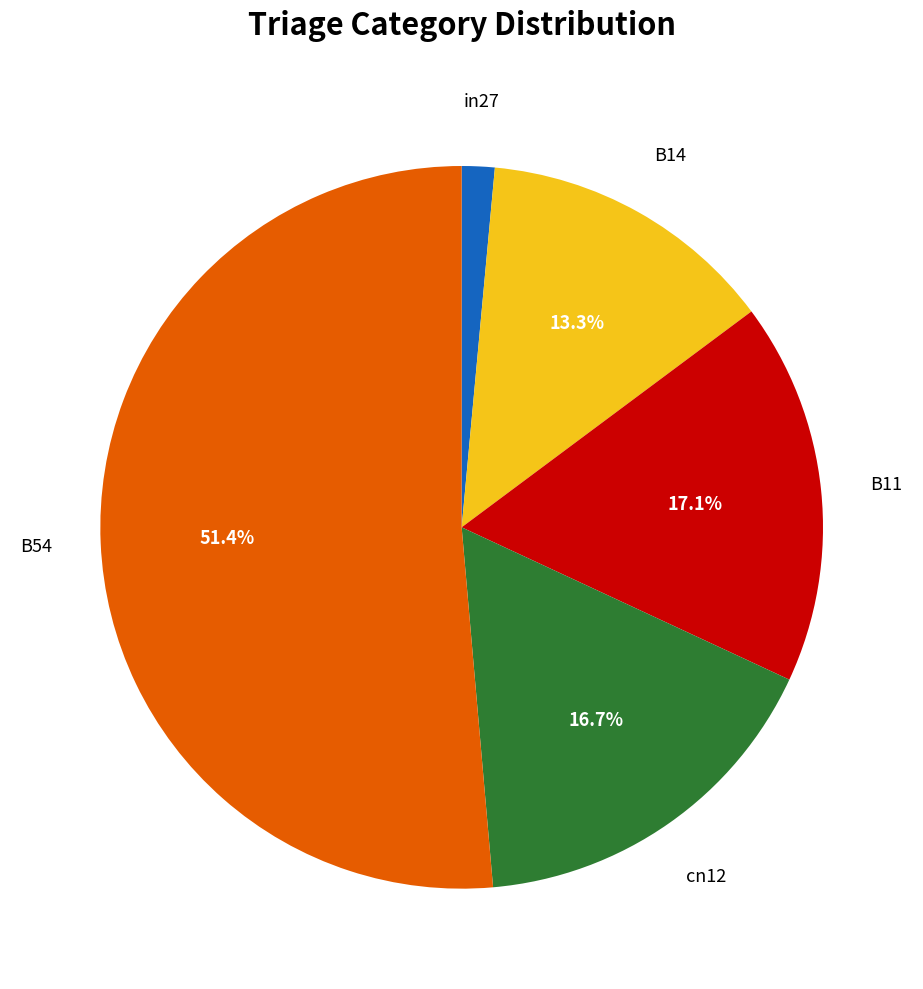

Does any single category account for the majority?

Yes